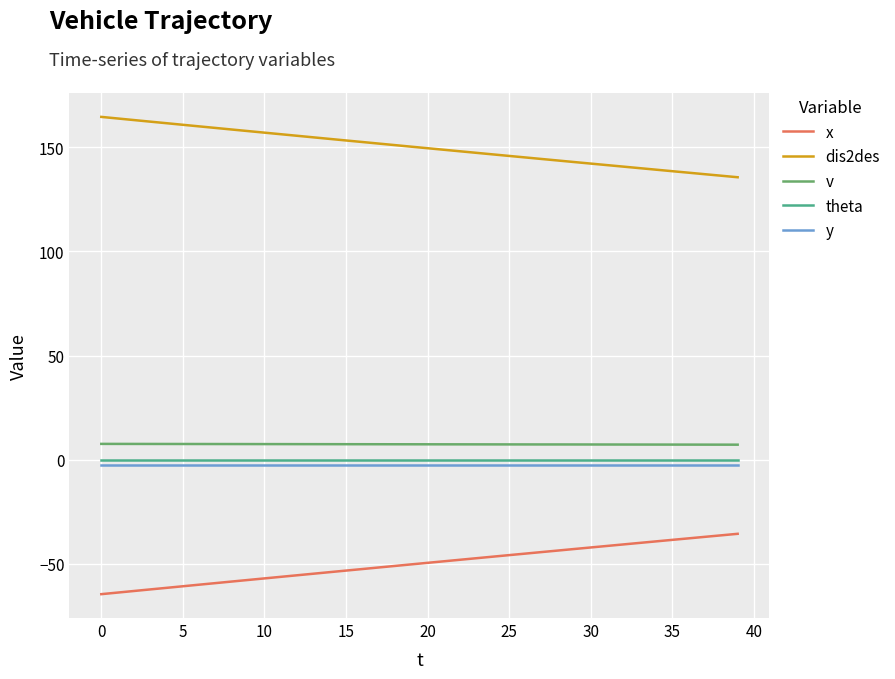

True or false: y and x intersect in this chart.

False